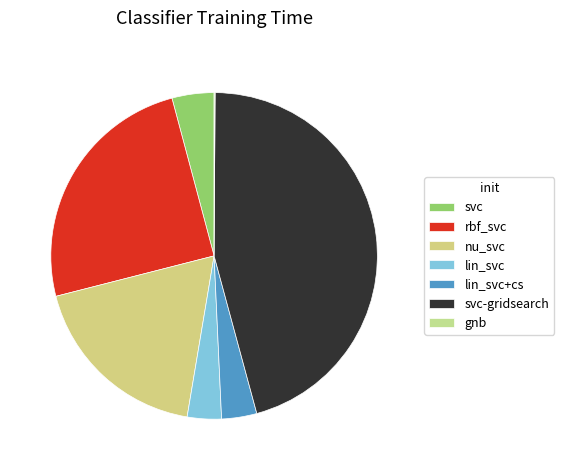

Is it true that rbf_svc is 36% of the pie?

False